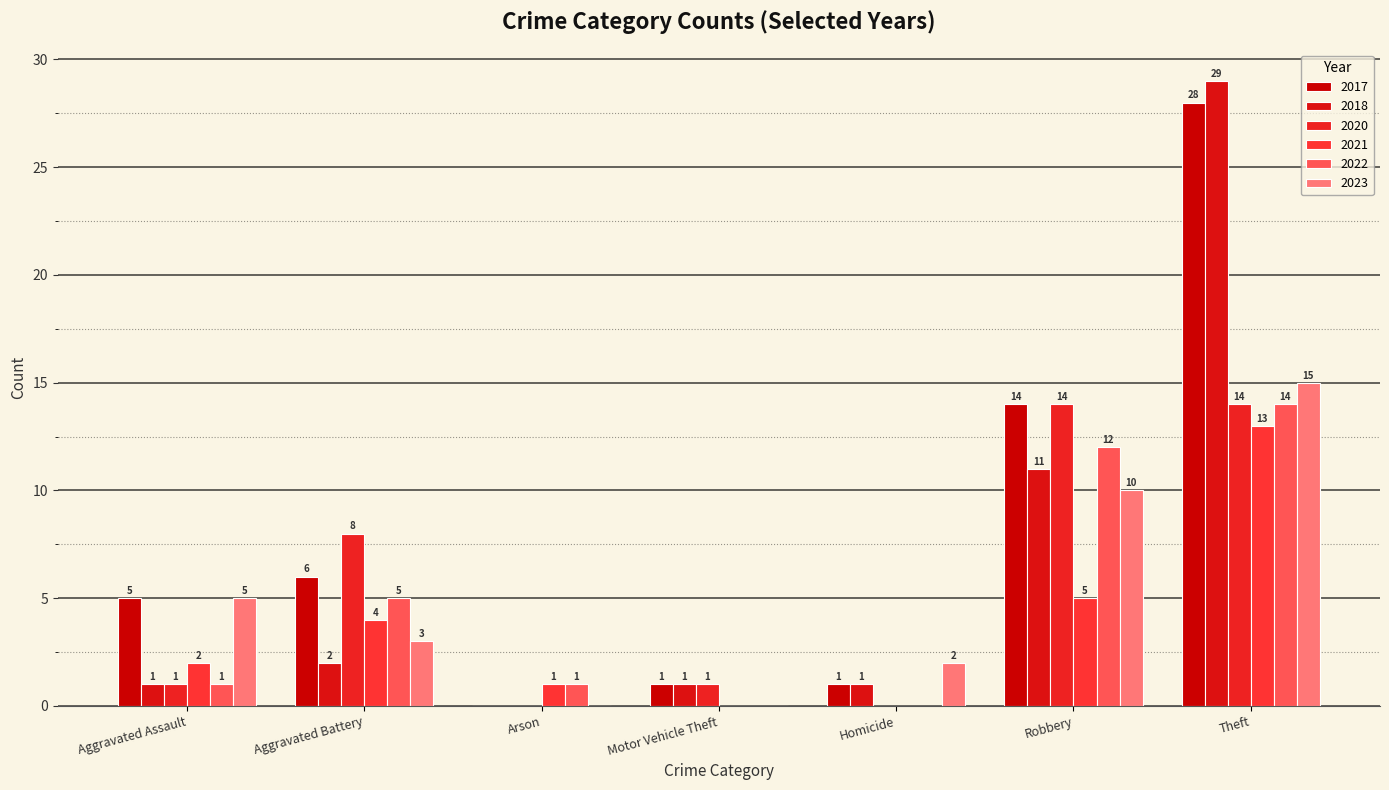

How many series are shown in this chart?

6